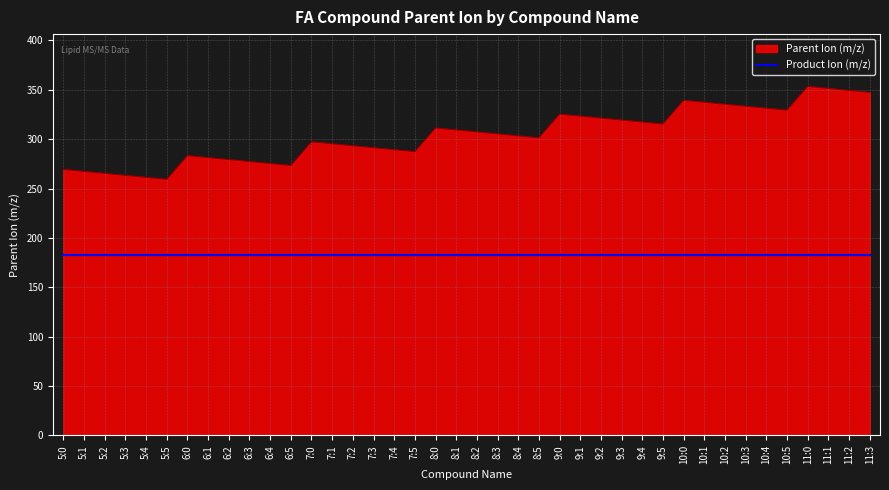

Is the value of Parent Ion (m/z) at 11:2 greater than the value of Product Ion (m/z) at 5:3?

Yes